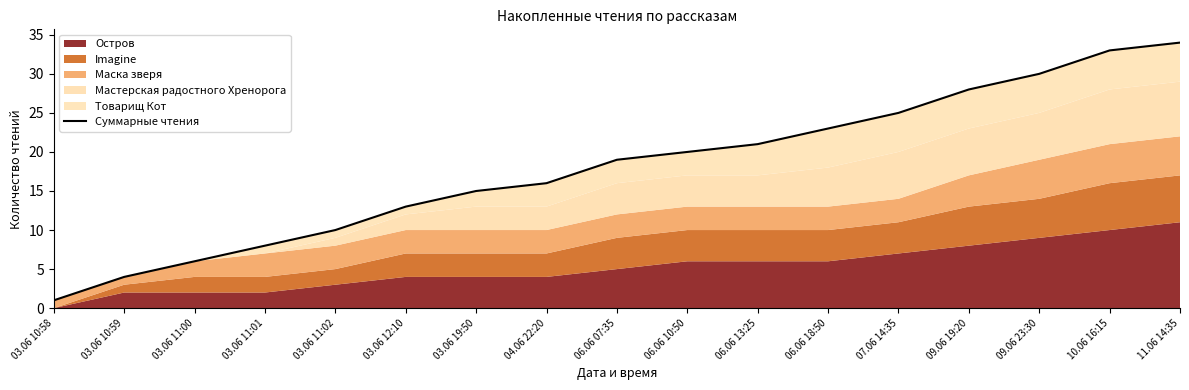

Reading right to left, list all the values displayed in this chart.

11.06 14:35=34	10.06 16:15=33	09.06 23:30=30	09.06 19:20=28	07.06 14:35=25	06.06 18:50=23	06.06 13:25=21	06.06 10:50=20	06.06 07:35=19	04.06 22:20=16	03.06 19:50=15	03.06 12:10=13	03.06 11:02=10	03.06 11:01=8	03.06 11:00=6	03.06 10:59=4	03.06 10:58=1